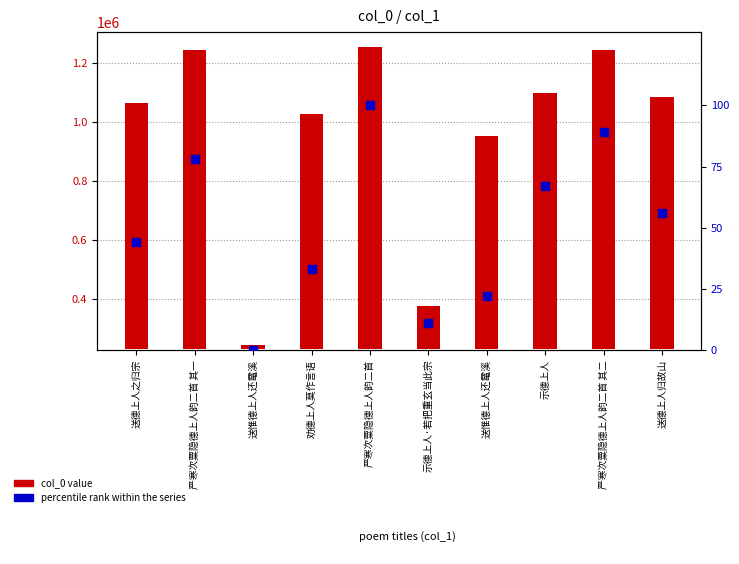

What are all the series names shown in the legend?

col_0 value, percentile rank within the series